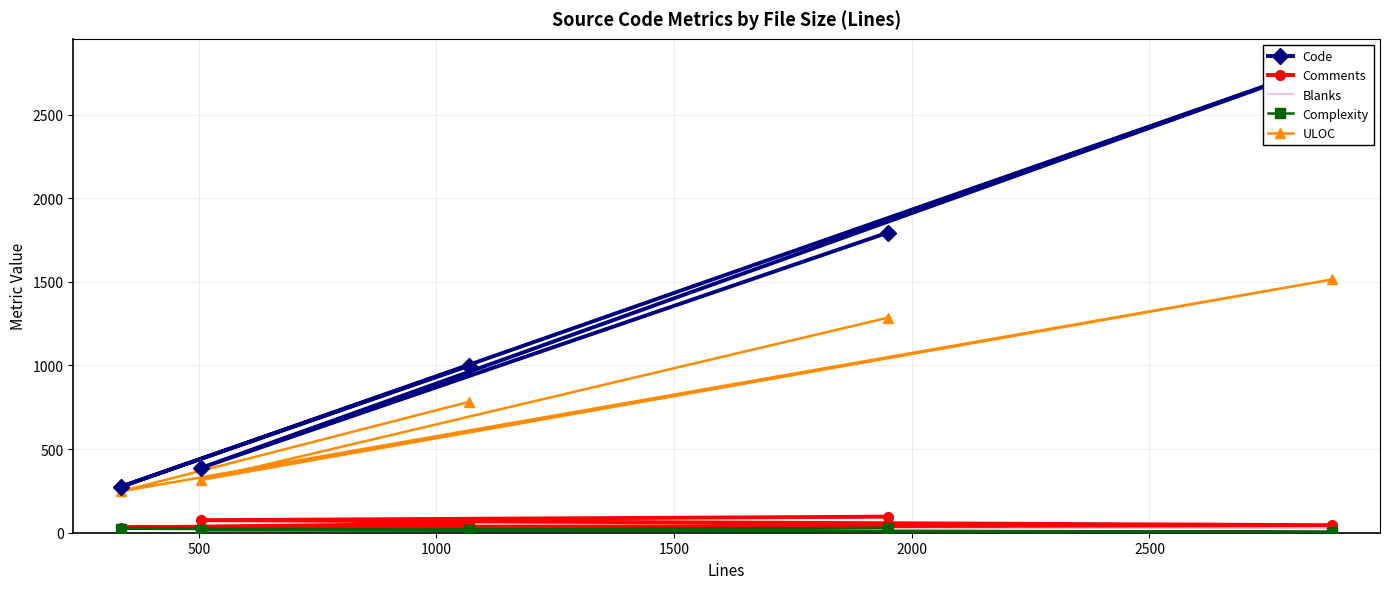

Is it true that Complexity equals 5 at 1000?

True